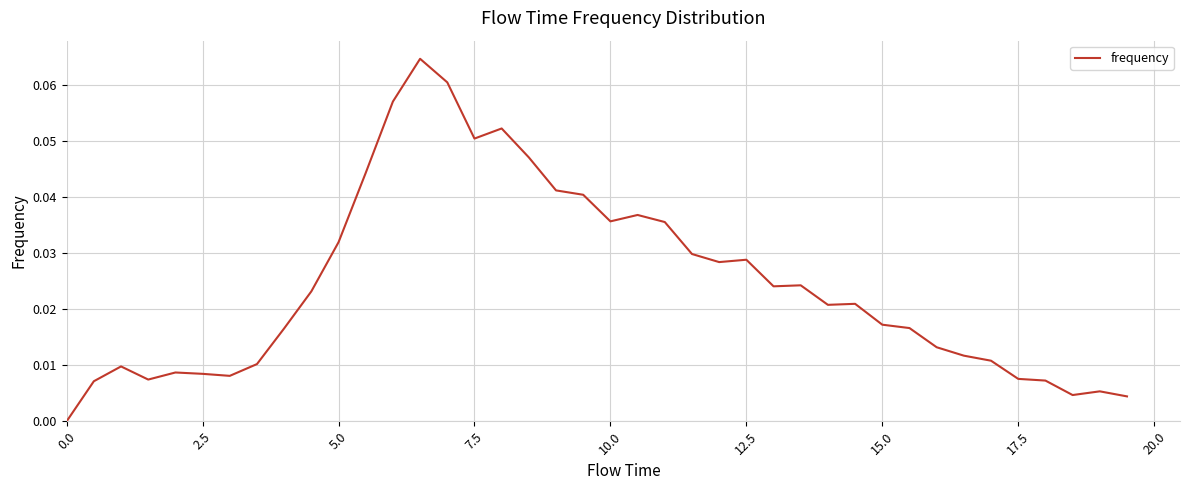

The chart shows a value of 0.0 at 7.5. True or false?

False